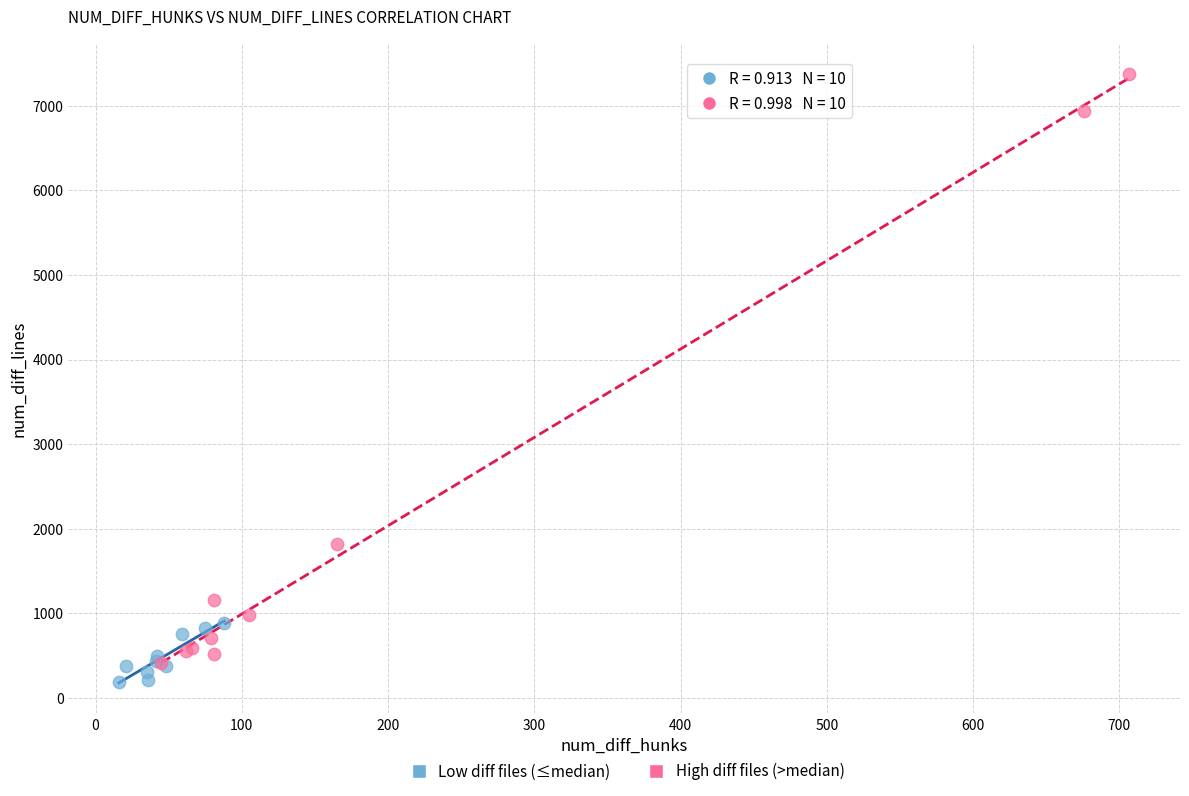

Which series contains the lowest Y value?

Low diff files (≤median)